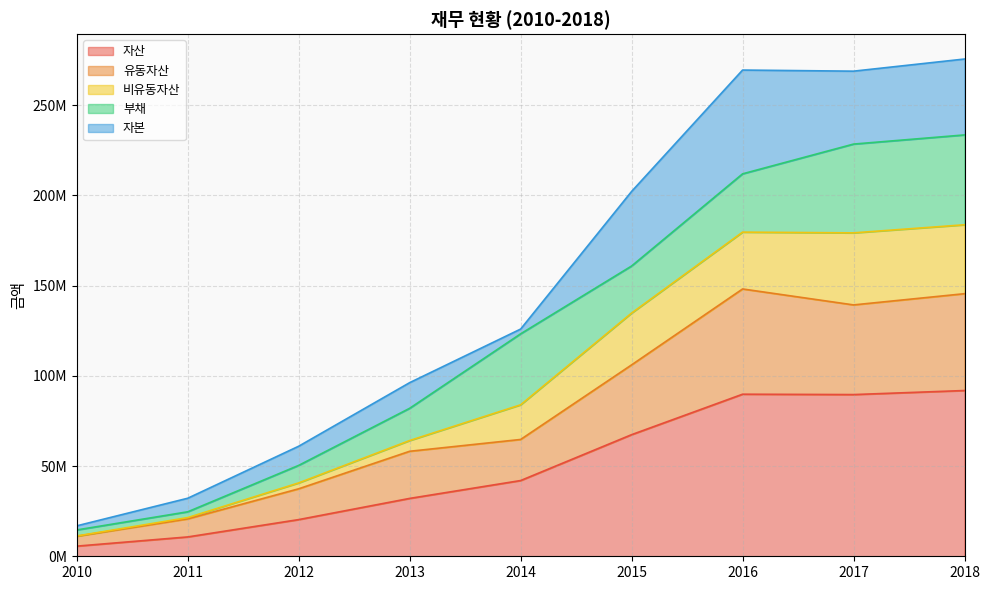

Where is 자산 nearest to the value 48729797?

2014